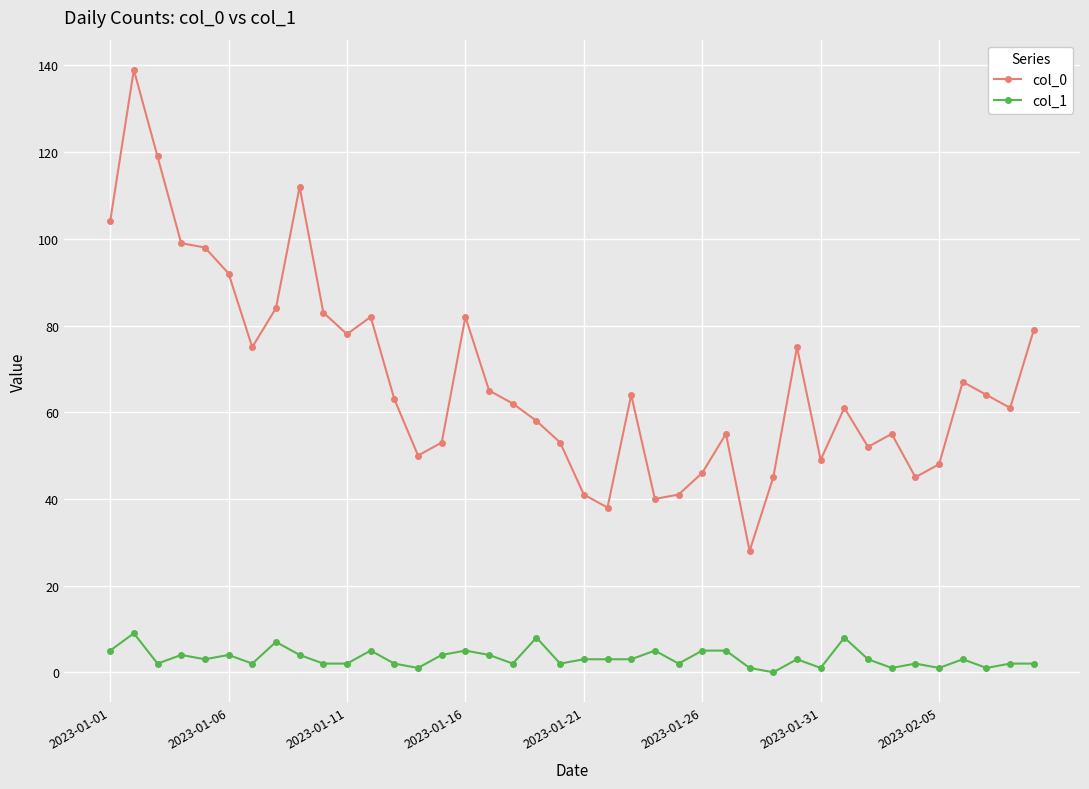

List the series in order of their peak value, lowest first.

col_1, col_0